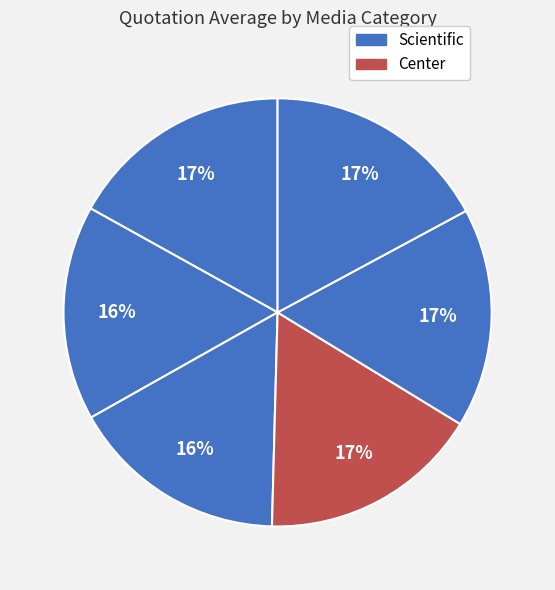

To the nearest percent, what is the average slice percentage?

17%